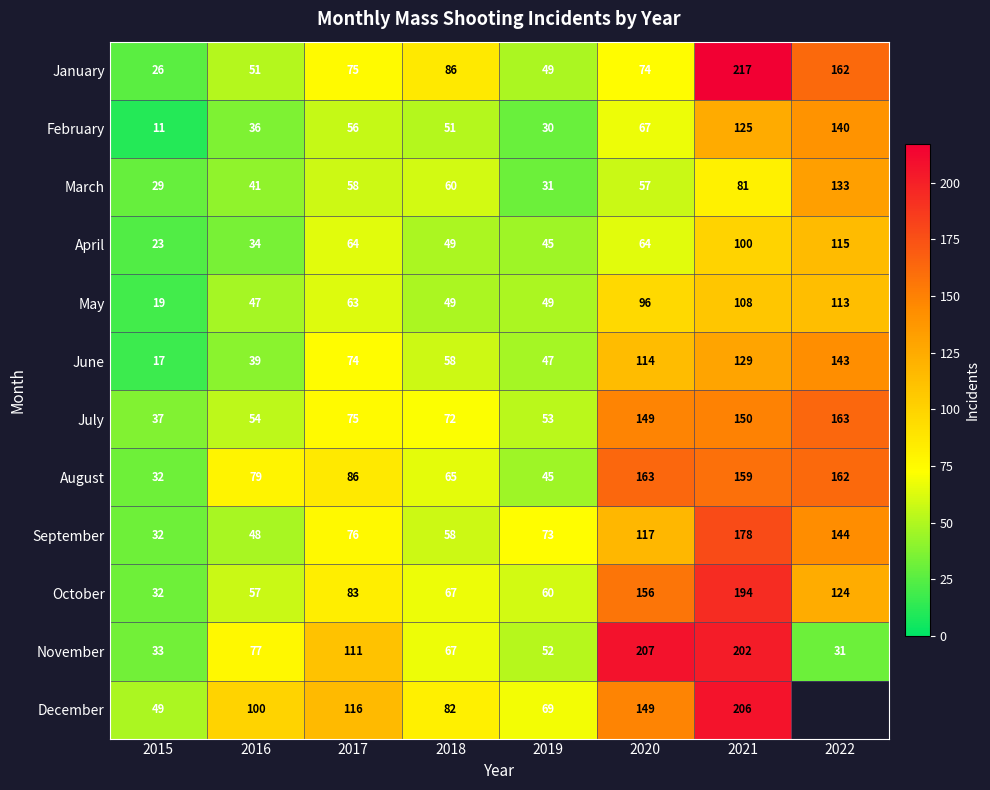

At which category is the sum across all series the highest?

2021